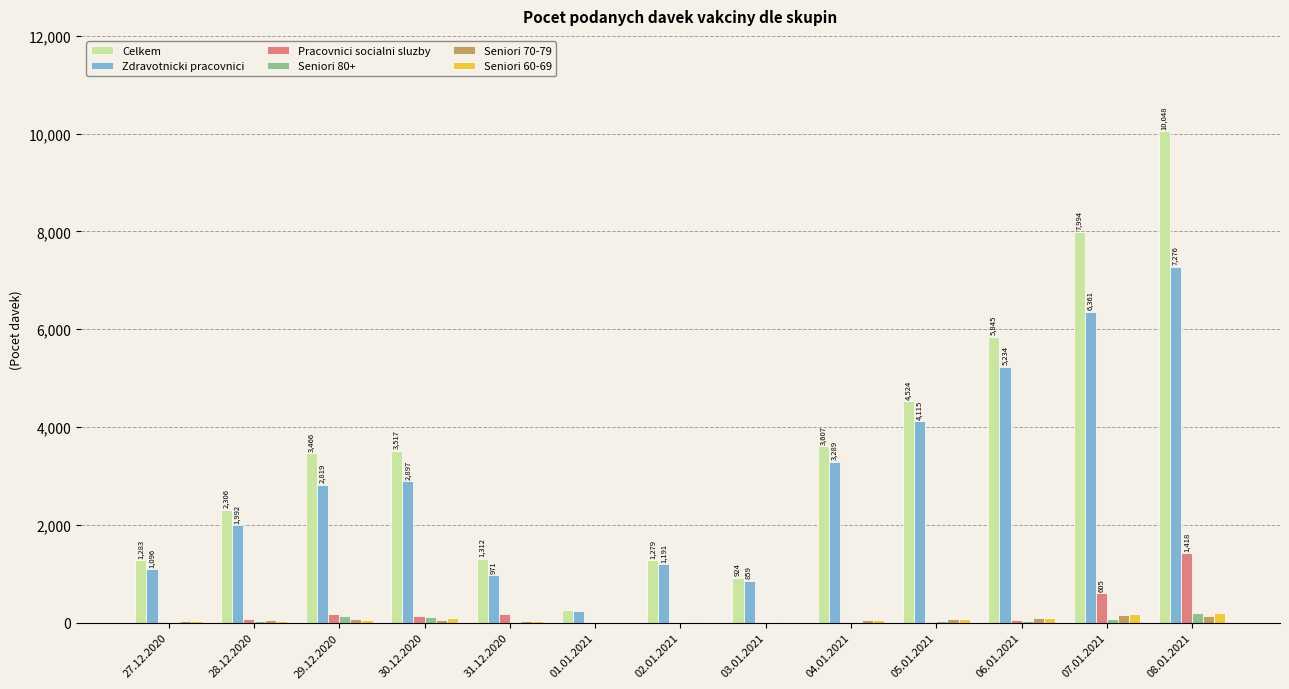

What are all the series names shown in the legend?

Celkem, Zdravotnicki pracovnici, Pracovnici socialni sluzby, Seniori 80+, Seniori 70-79, Seniori 60-69